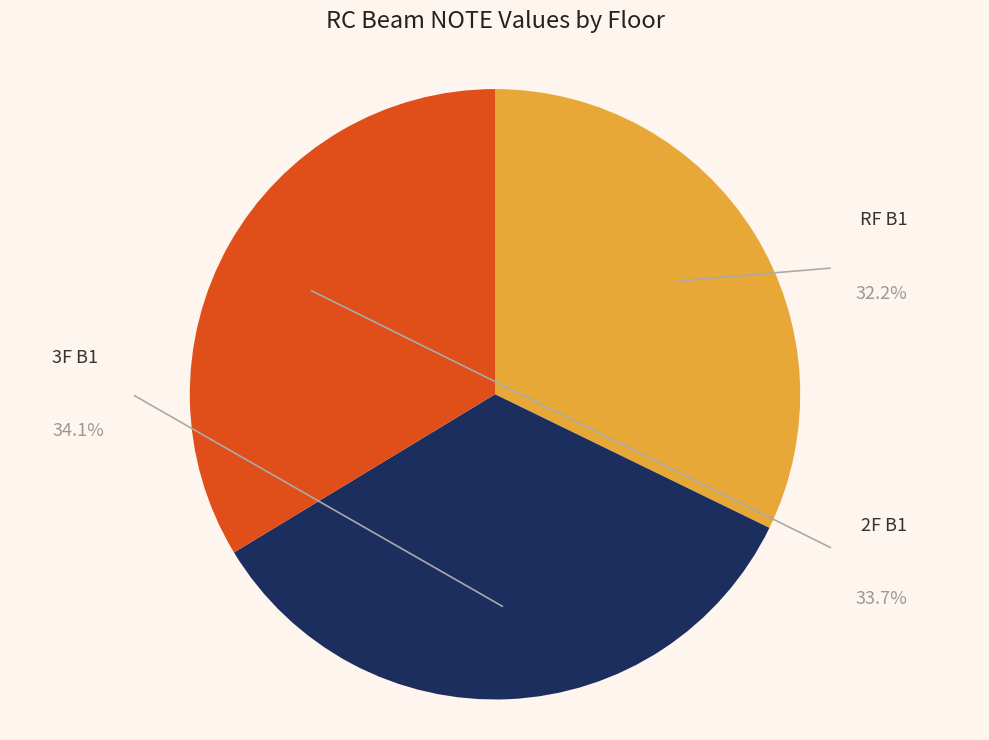

Is there any slice that represents more than half of the pie?

No